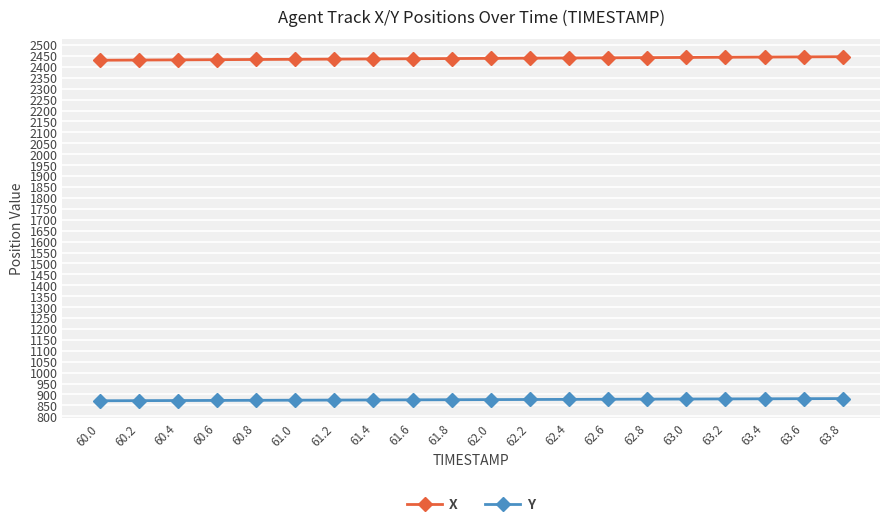

List the series in order of their overall mean, lowest first.

Y, X